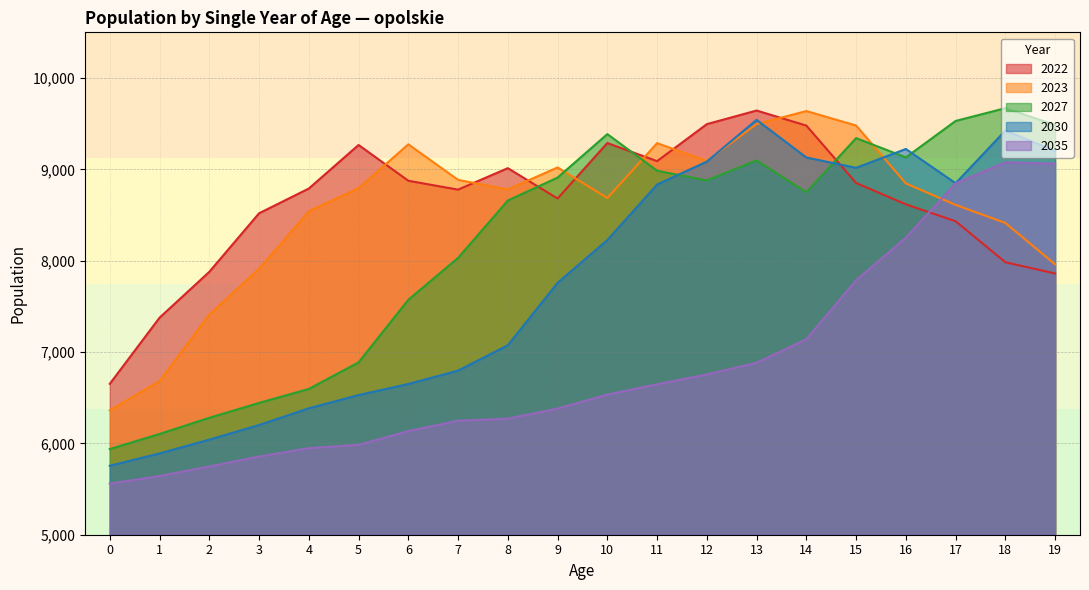

Count the number of data series in this chart.

5